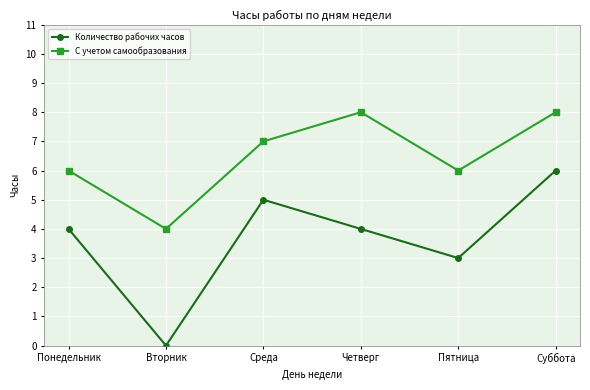

What is the minimum value for С учетом самообразования?

4